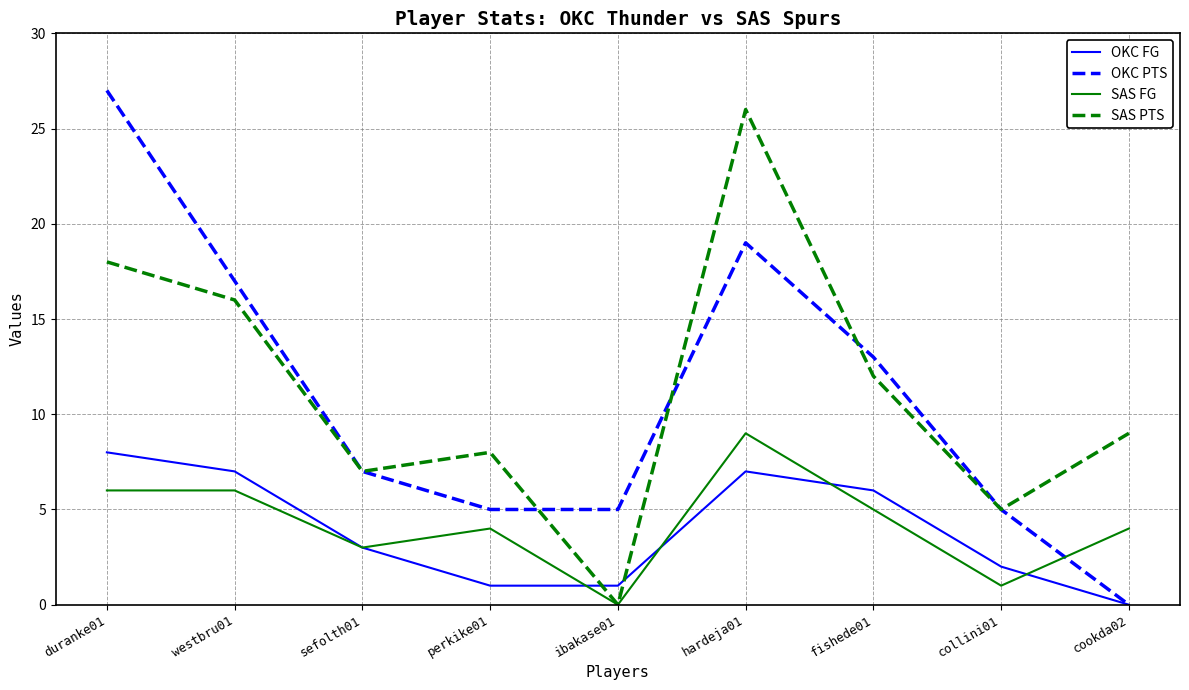

Is the value of OKC FG at fishede01 greater than the value of OKC PTS at collini01?

Yes